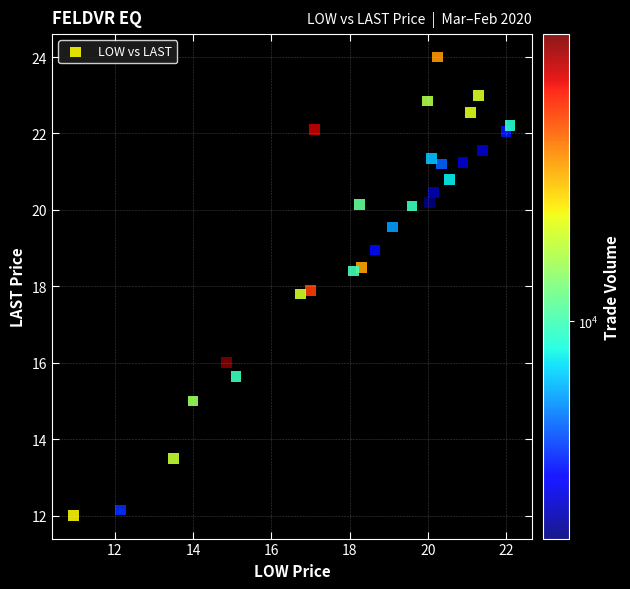

What is the range of X values (max minus min)?

11.2